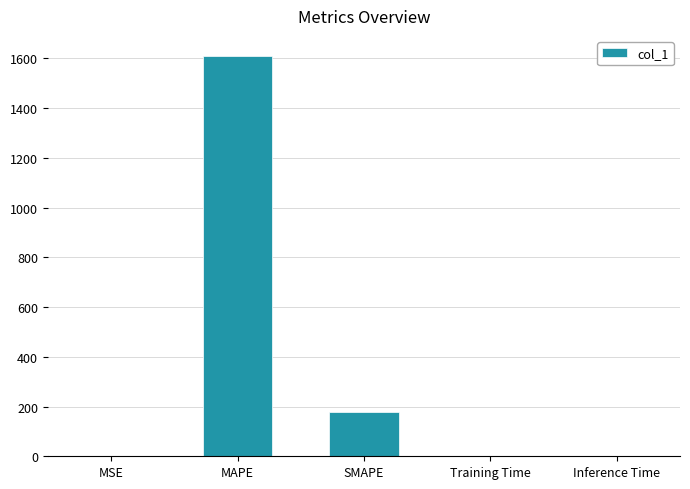

What is the average value?

357.6